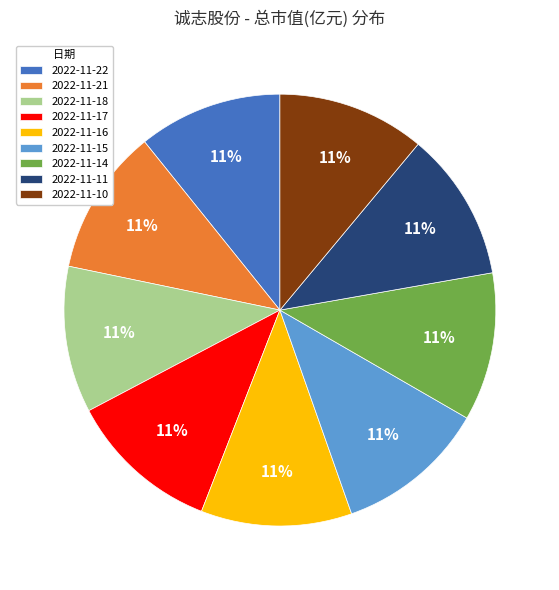

To the nearest percent, what is the average slice percentage?

11%